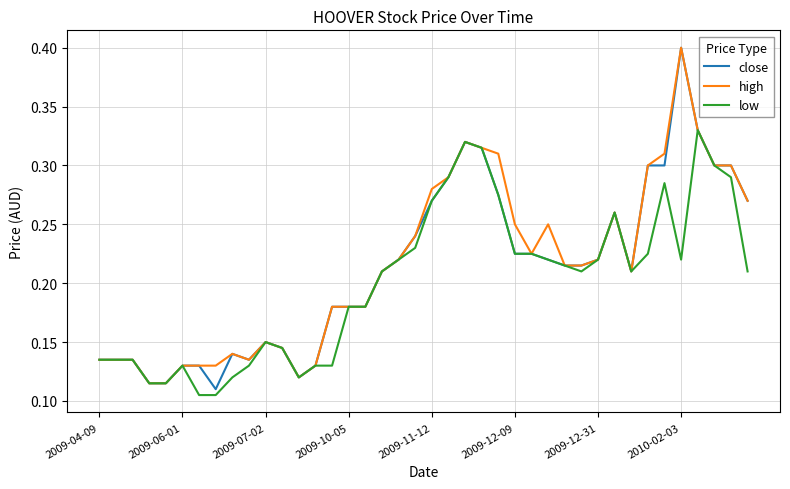

Which series has the largest range (max minus min)?

close